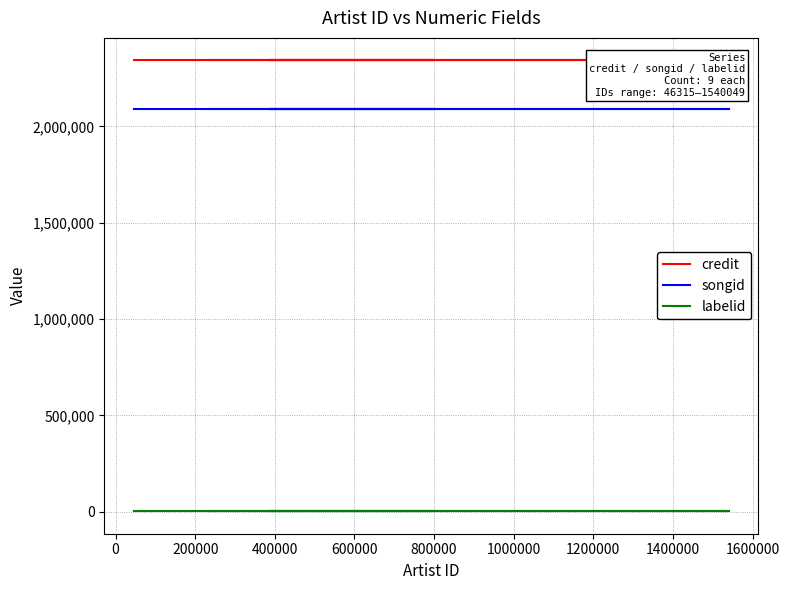

True or false: songid has more than 1 interior local peaks.

False